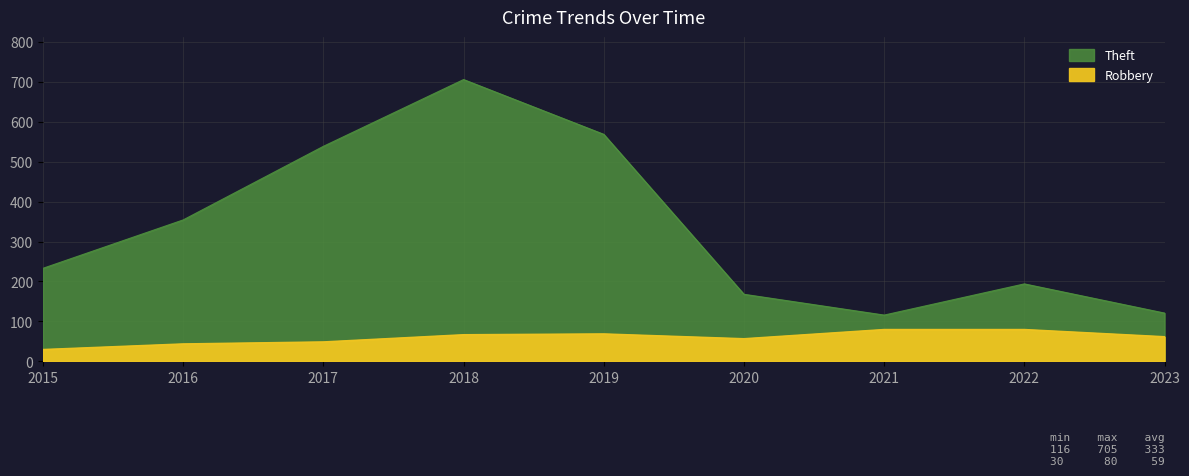

True or false: Theft and Robbery intersect in this chart.

False